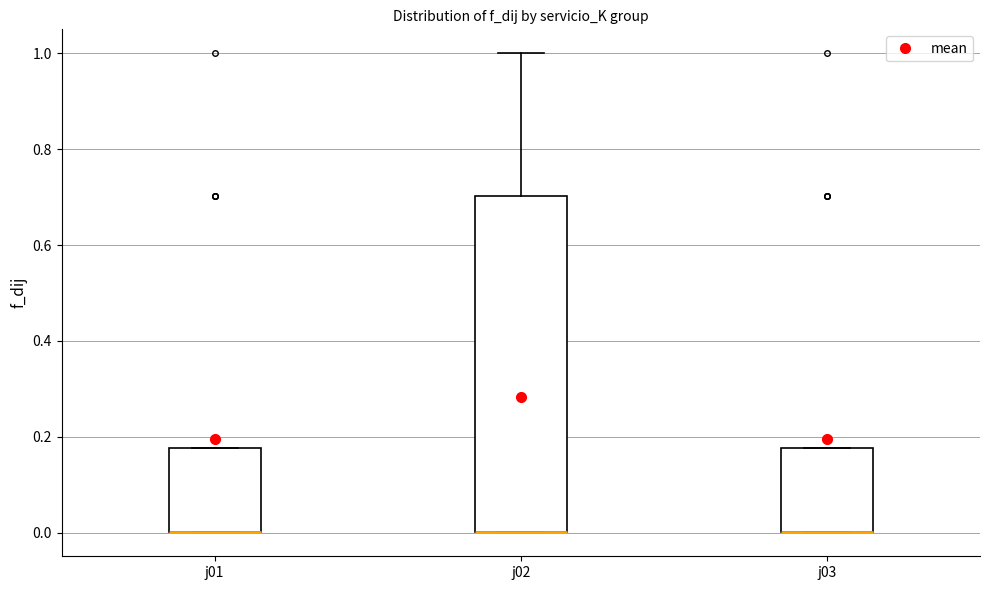

Where is the upper edge of the box for j01 on the y-axis? The values are not printed on the chart, so give them approximately, as read against the axis.

0.18